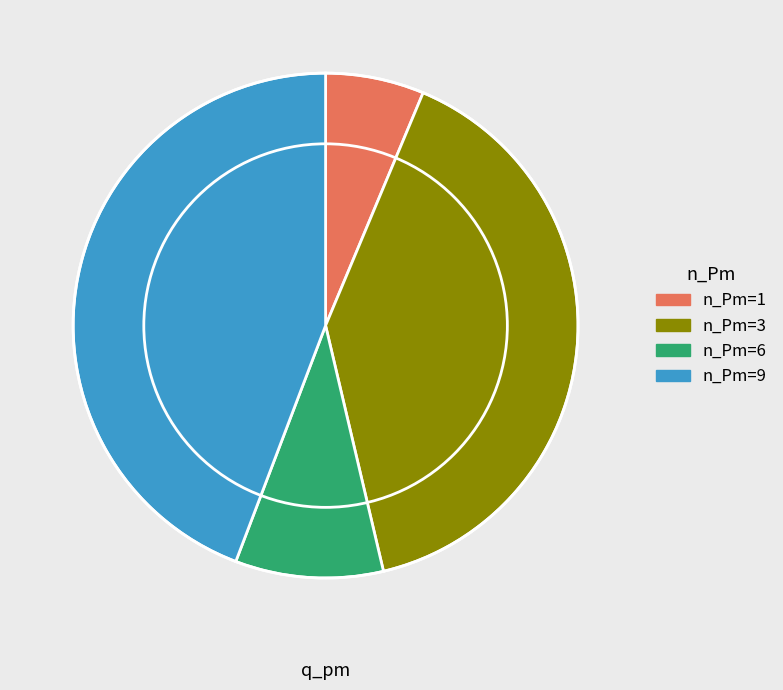

Count the number of slices in the pie.

4